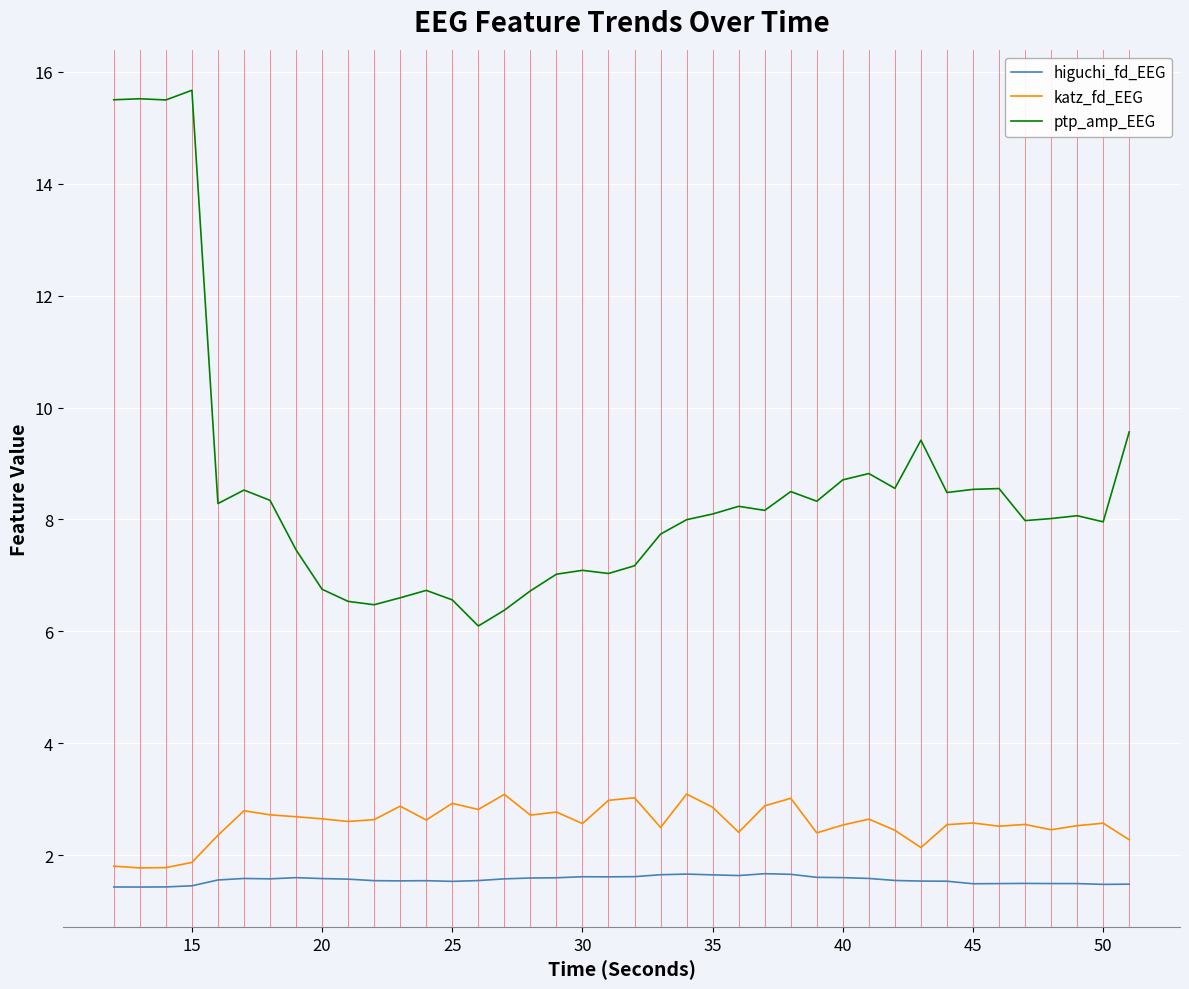

True or false: higuchi_fd_EEG and ptp_amp_EEG intersect in this chart.

False